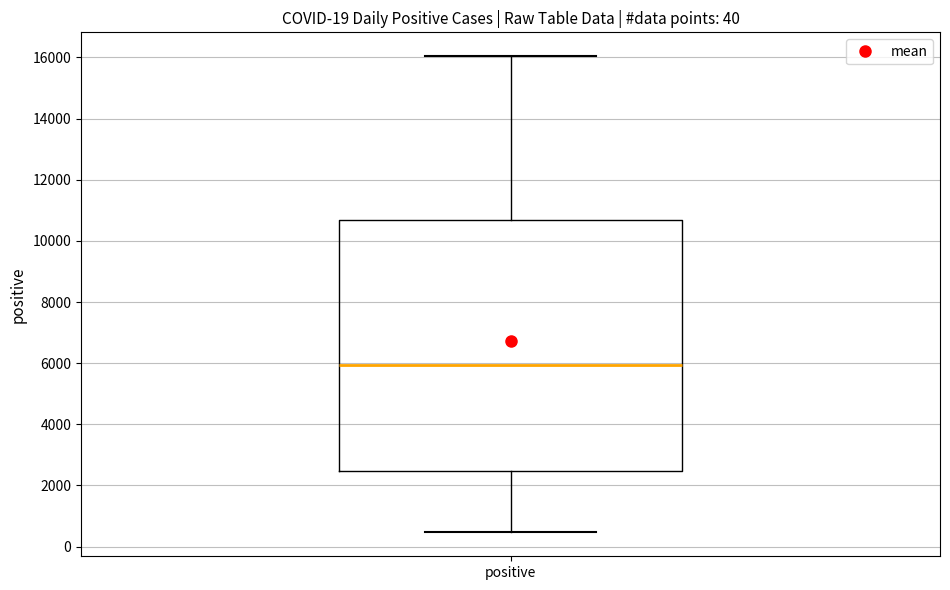

Where does the upper whisker of the box for positive end on the y-axis? The values are not printed on the chart, so give them approximately, as read against the axis.

16000